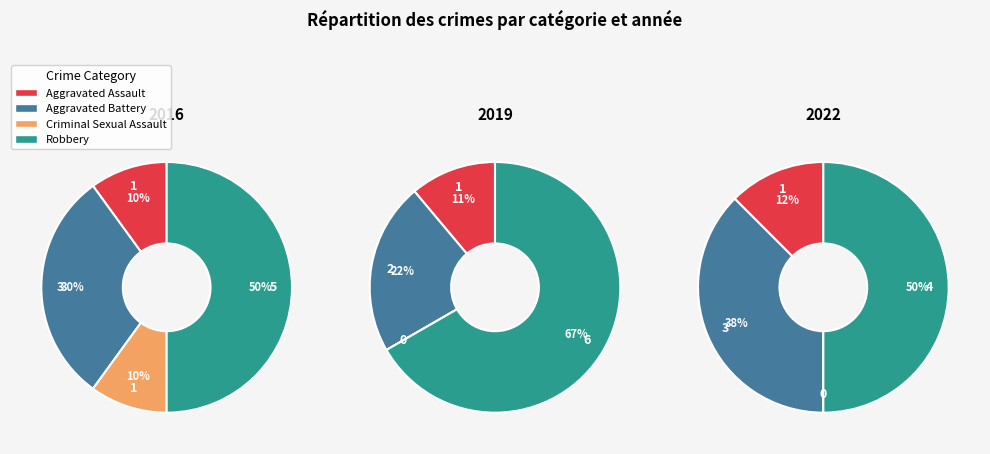

To the nearest percent, what is the combined percentage of values_2022 and 3?

60%